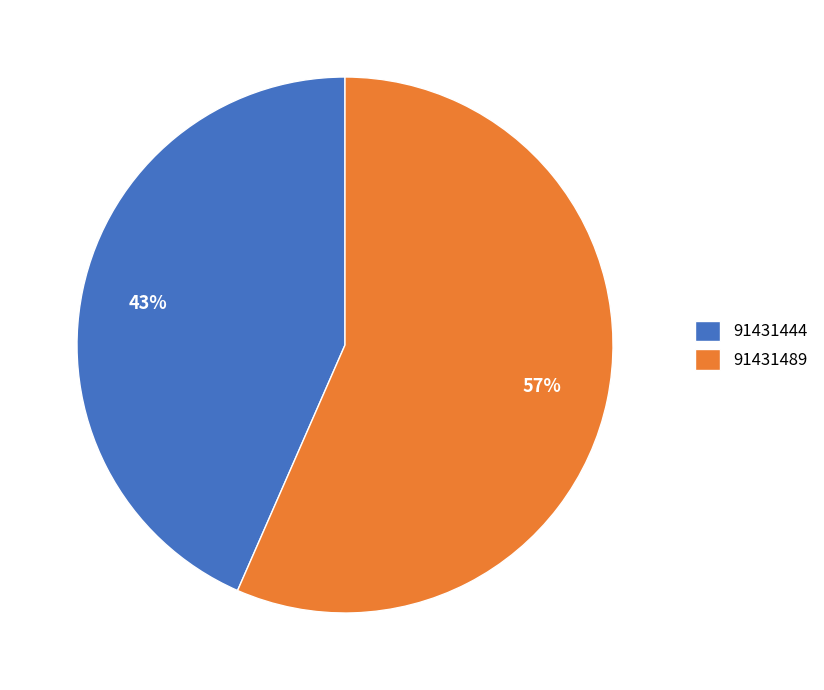

The 91431489 slice represents 62% of the pie. True or false?

False